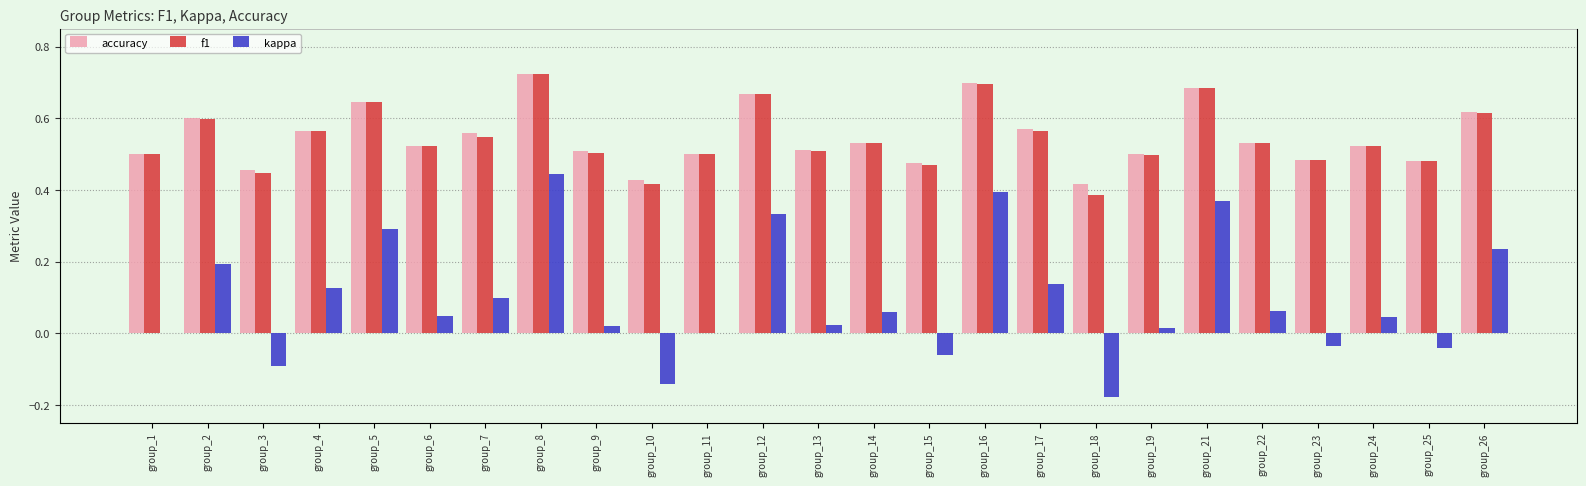

How many accuracy values are between 0 and 1?

25